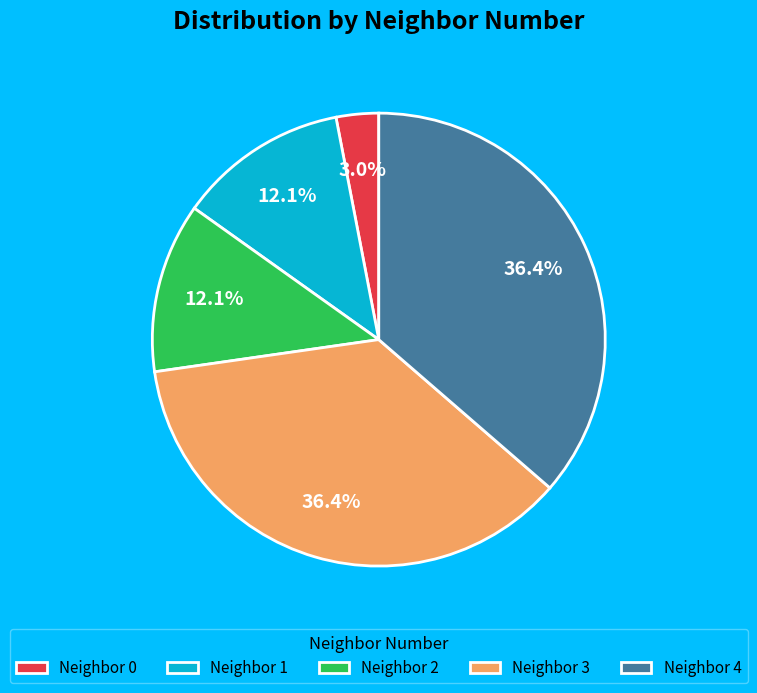

What percentage is NOT represented by Neighbor 1?

87.9%